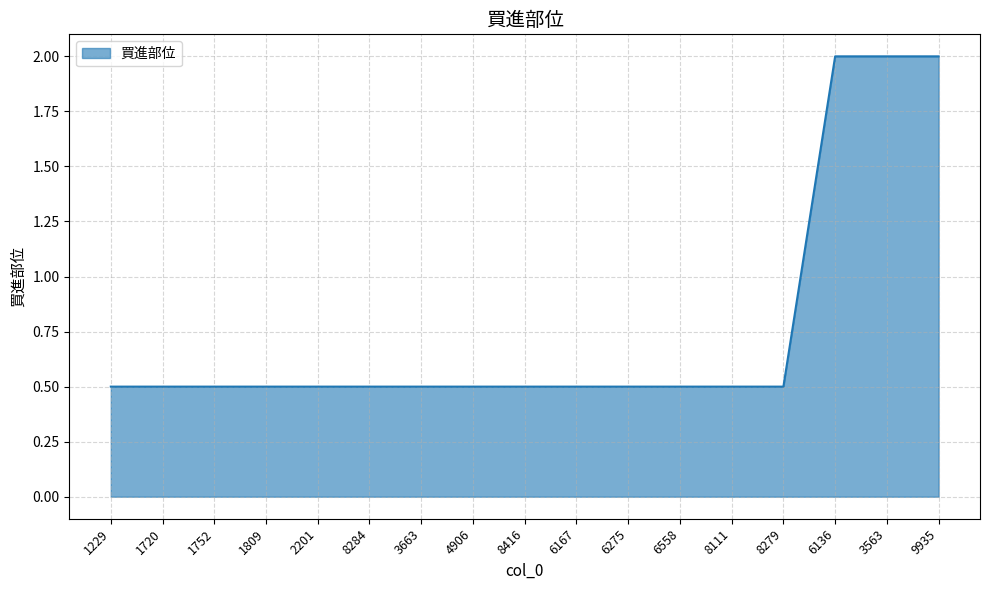

What is the greatest value displayed?

2.0